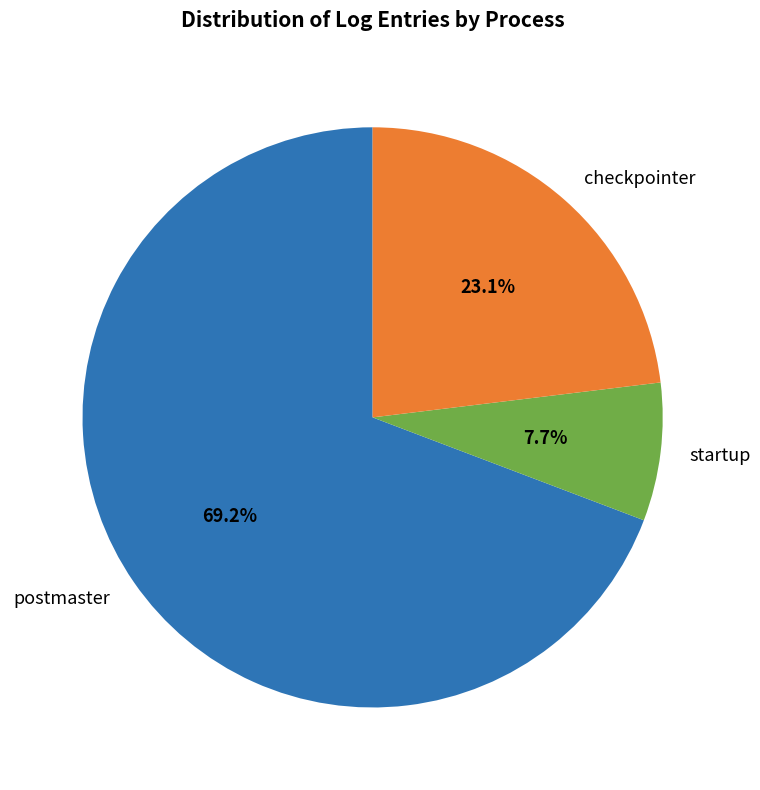

Does any single category account for the majority?

Yes